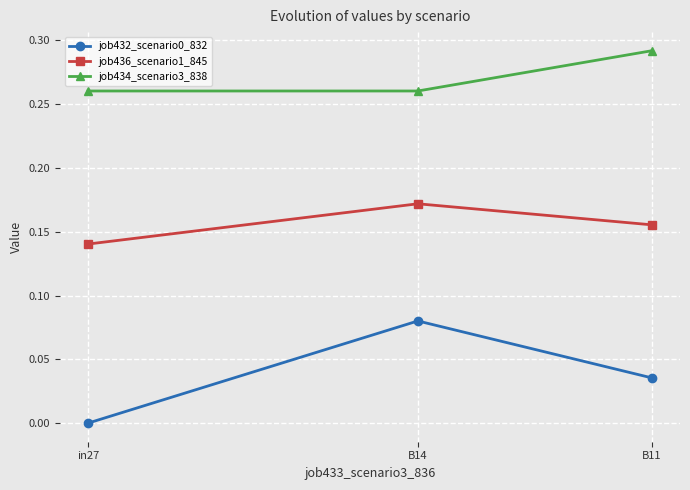

Is the value of job436_scenario1_845 at in27 greater than the value of job432_scenario0_832 at B14?

Yes